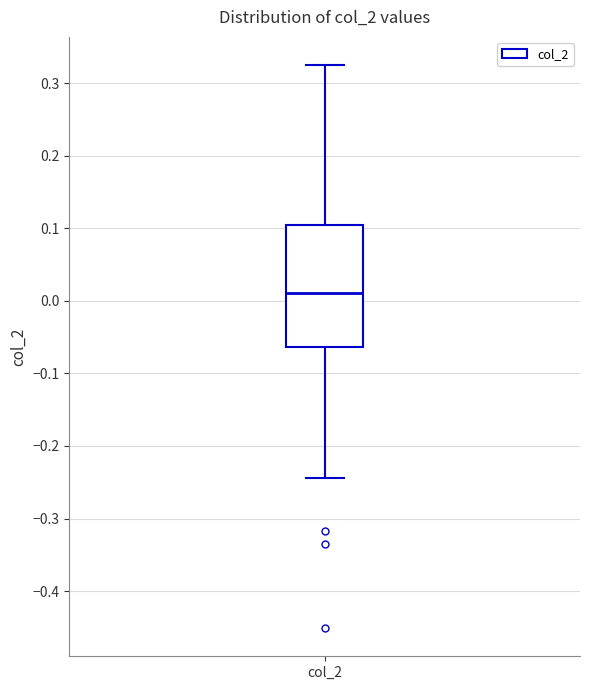

Where does the median line of the box for col_2 sit on the y-axis? The values are not printed on the chart, so give them approximately, as read against the axis.

0.01